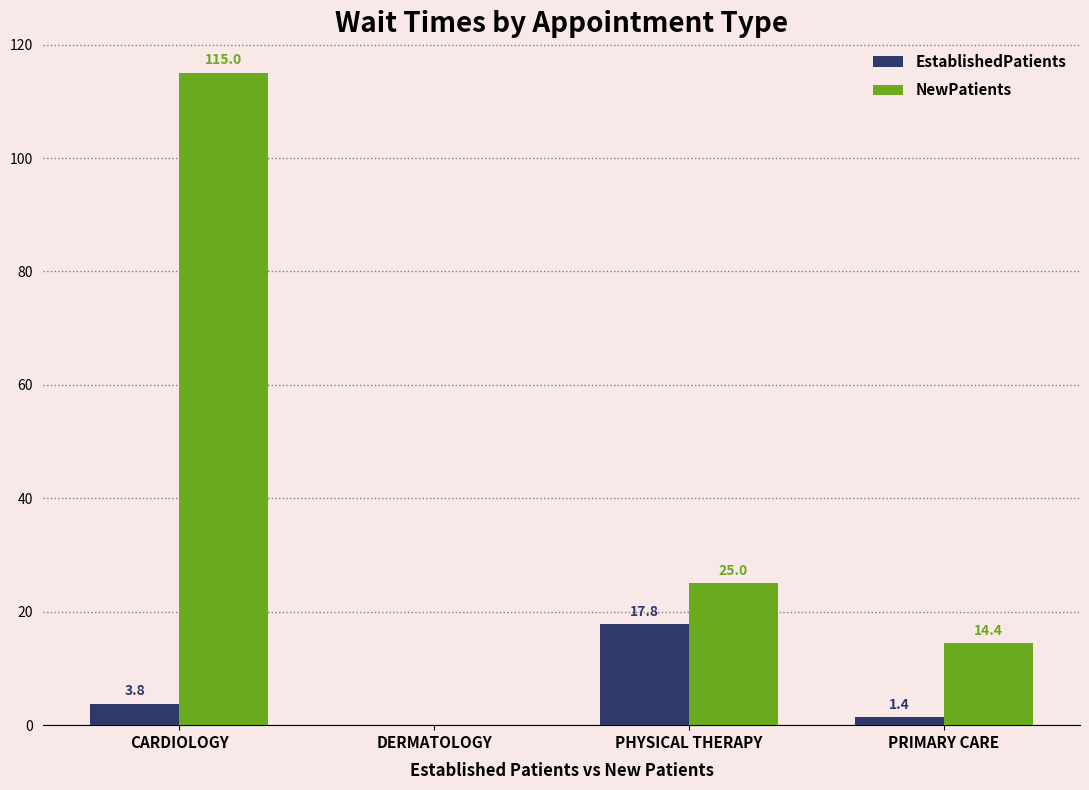

What is the sum of the NewPatients values at CARDIOLOGY and DERMATOLOGY?

115.0